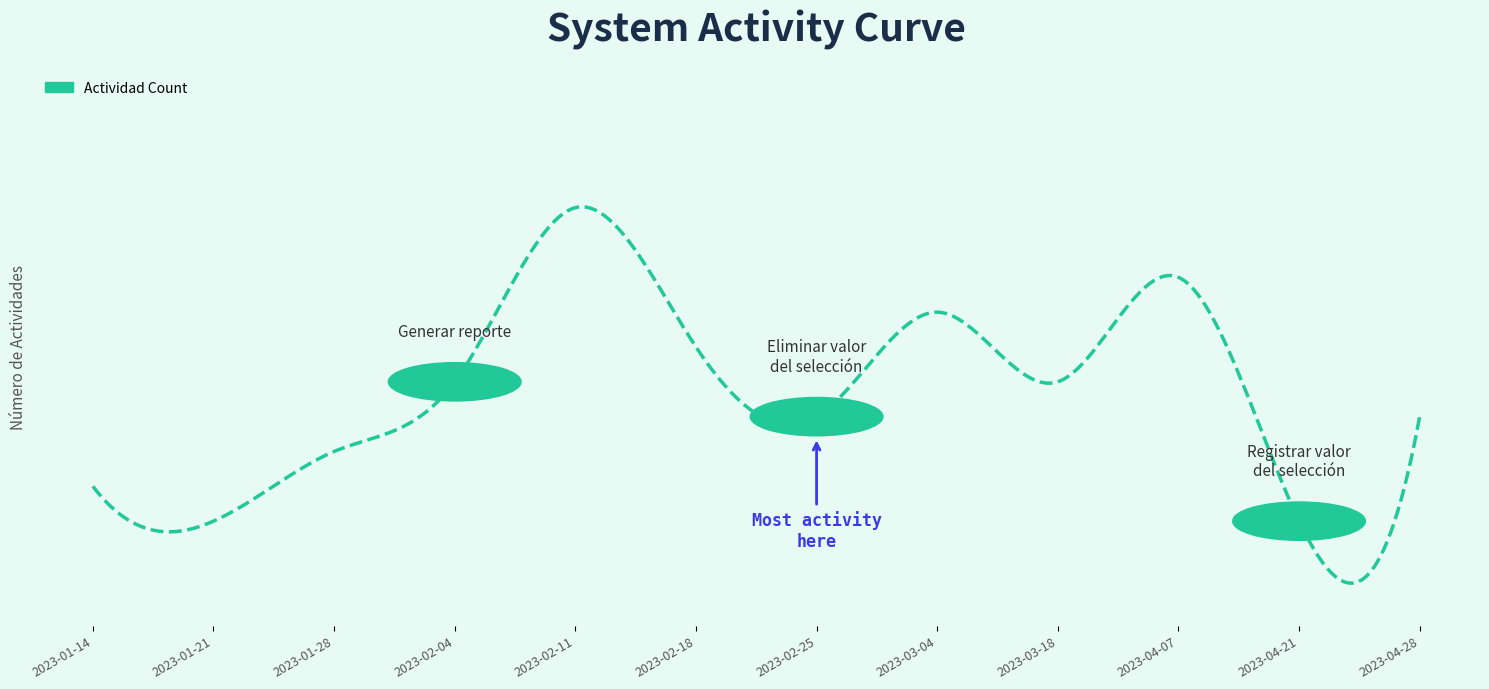

Approximately how many times larger is the value at 2023-02-11 compared to 2023-01-14?

3.0